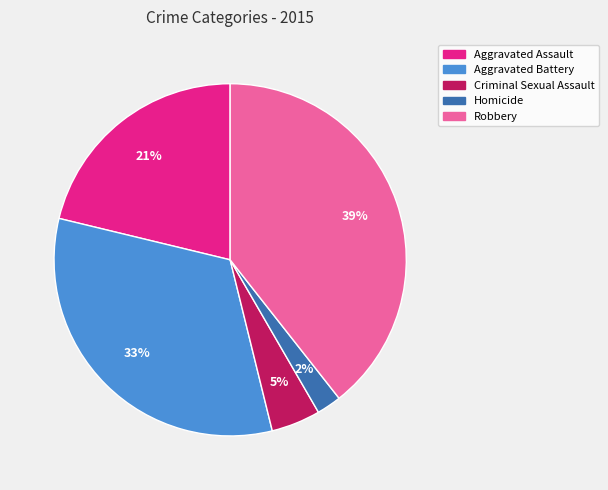

Rank the categories by value from highest to lowest.

Robbery, Aggravated Battery, Aggravated Assault, Criminal Sexual Assault, Homicide